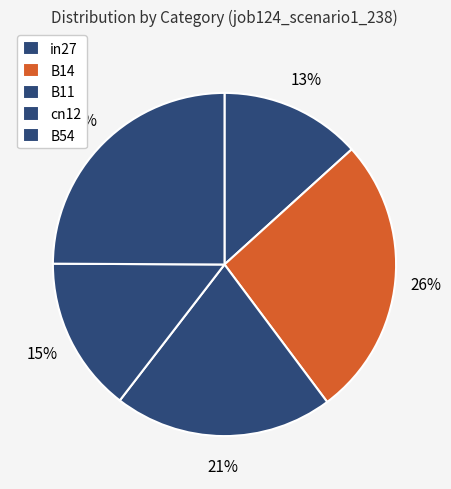

The cn12 slice represents 27% of the pie. True or false?

False